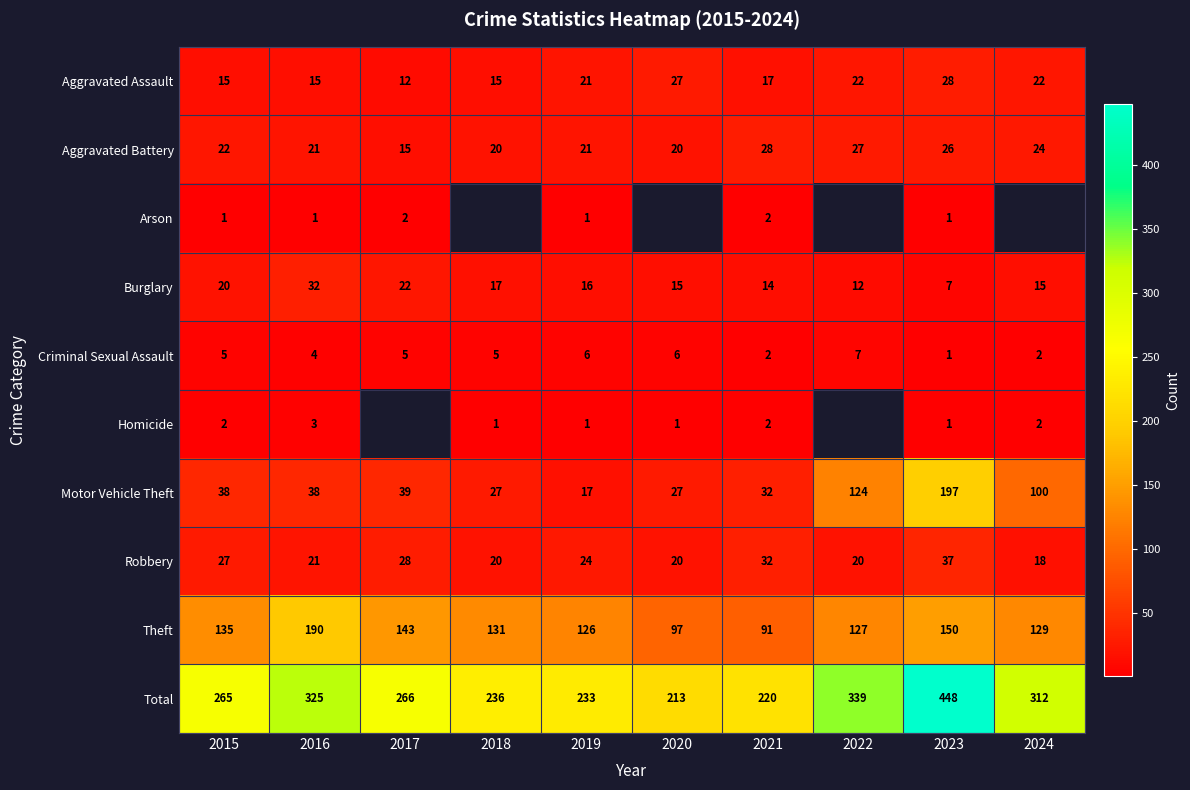

What is the sum of all Robbery values?

247